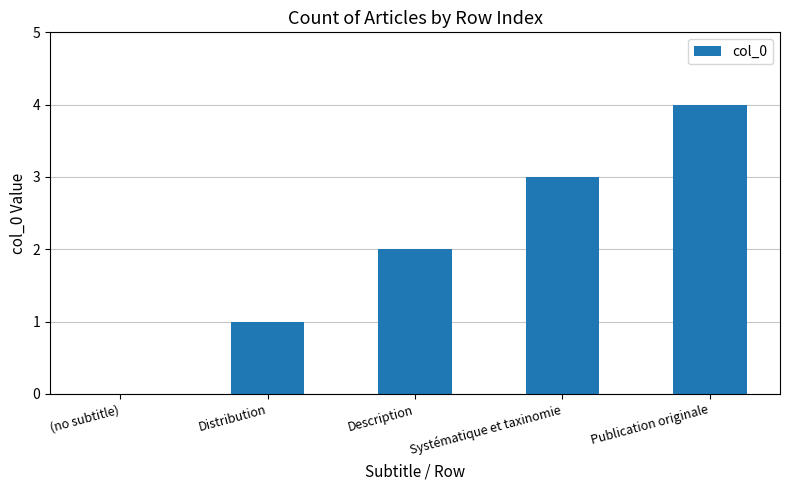

Are the bars grouped side by side (vs. stacked)?

No